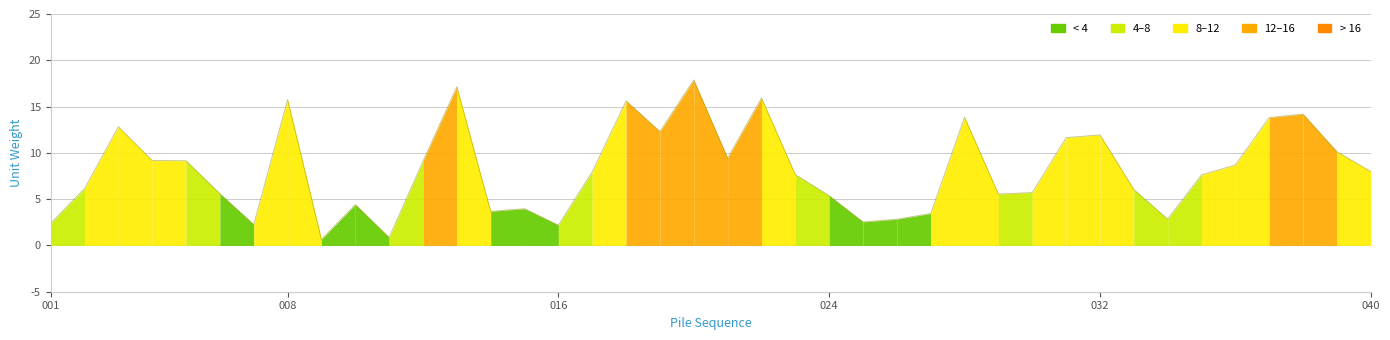

What is the minimum value shown in the chart?

0.7